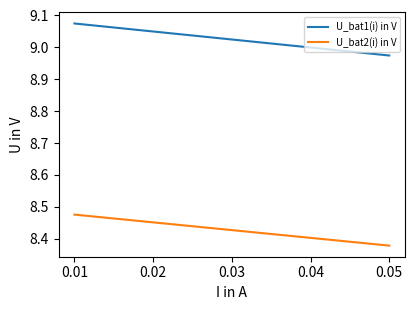

At how many categories does at least one series exceed 8?

21